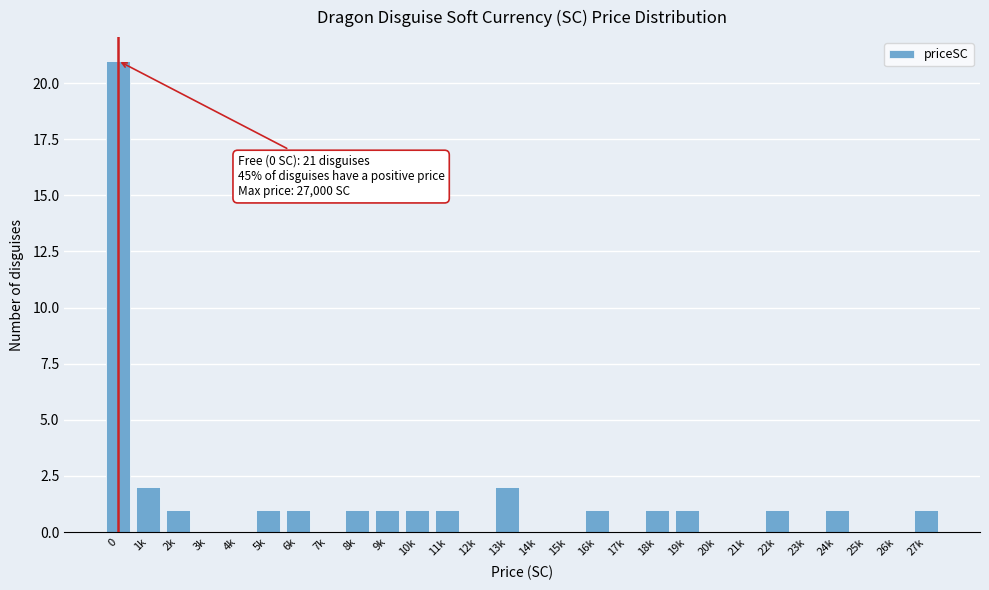

Reading left to right, transcribe all the data shown in this chart.

0=21	1k=2	2k=1	3k=0	4k=0	5k=1	6k=1	7k=0	8k=1	9k=1	10k=1	11k=1	12k=0	13k=2	14k=0	15k=0	16k=1	17k=0	18k=1	19k=1	20k=0	21k=0	22k=1	23k=0	24k=1	25k=0	26k=0	27k=1